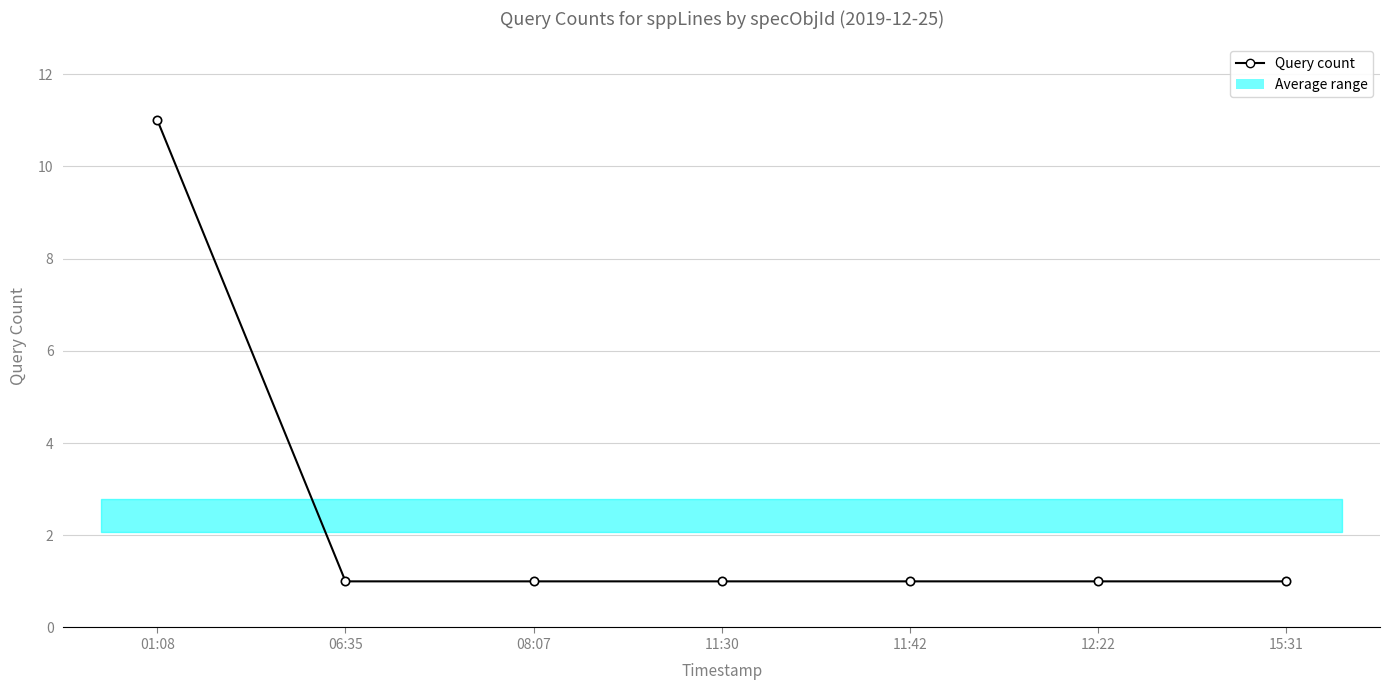

Rank the categories by value from highest to lowest.

01:08, 06:35, 08:07, 11:30, 11:42, 12:22, 15:31